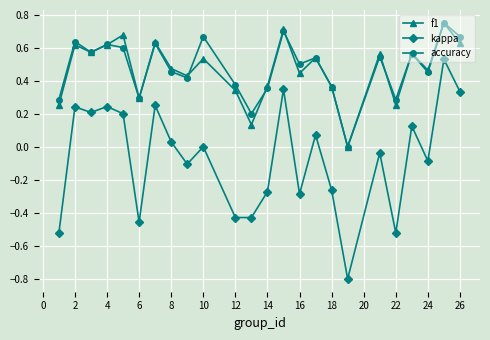

How many values in the f1 series exceed 0?

23